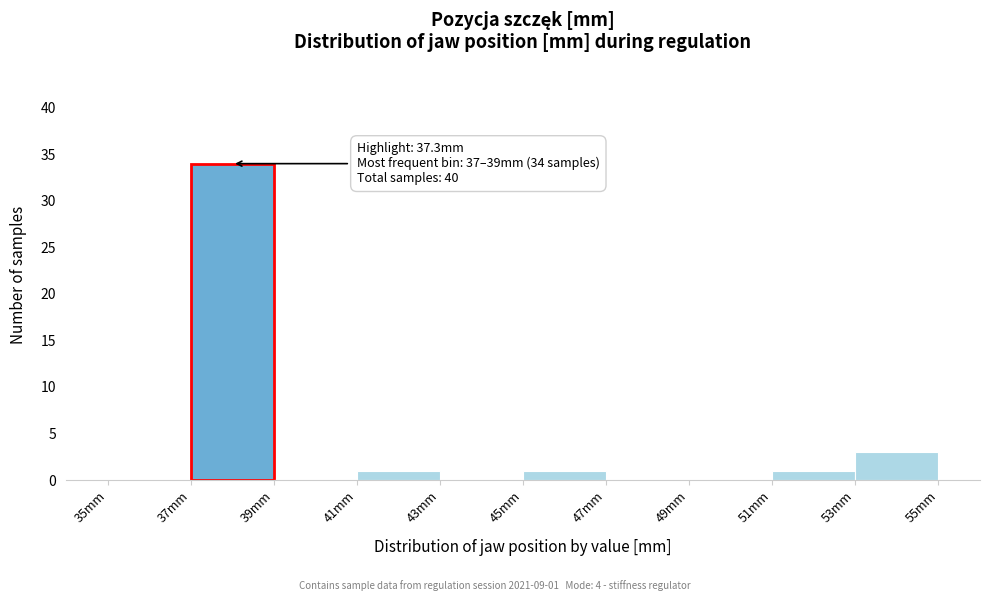

Over which range of the x-axis is the bar tallest?

37 to 39